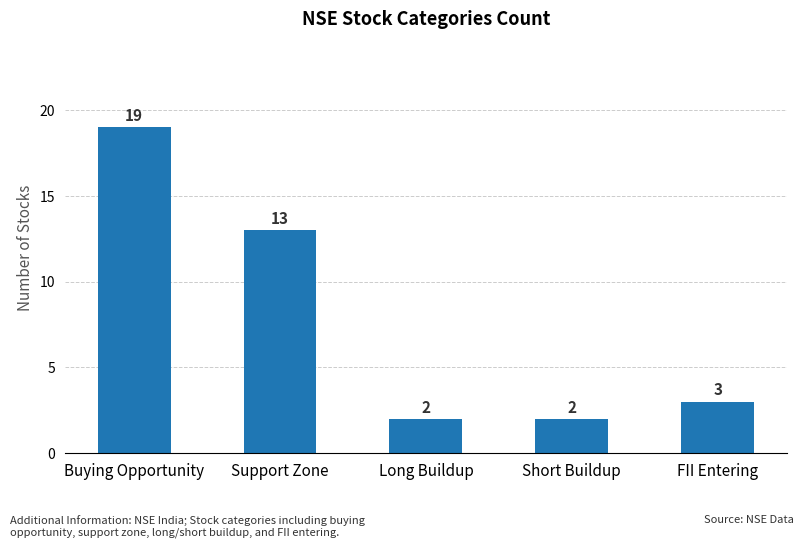

Reading left to right, list all the values displayed in this chart.

19	13	2	2	3